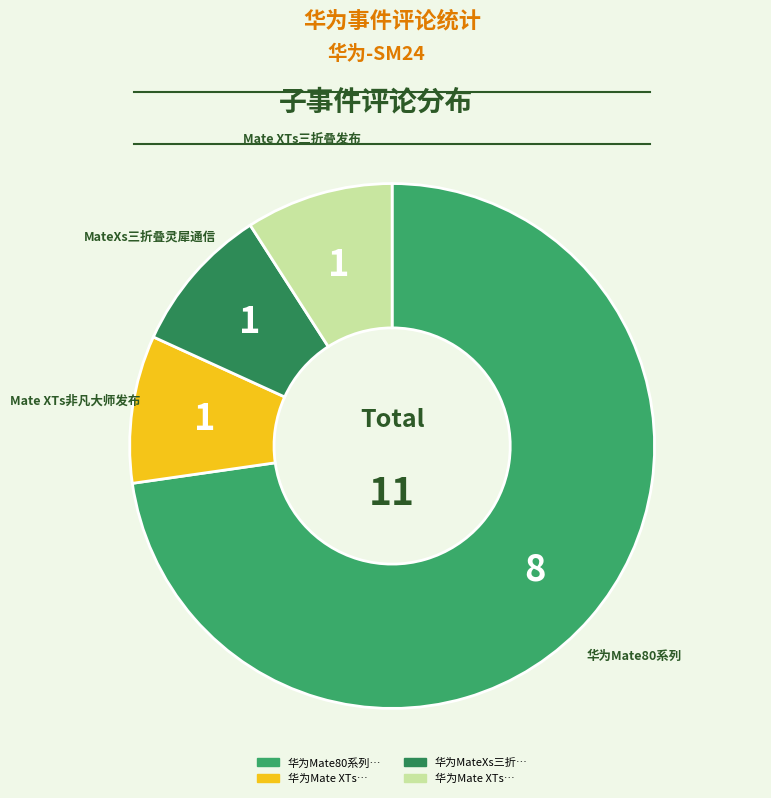

Does any single category account for the majority?

Yes